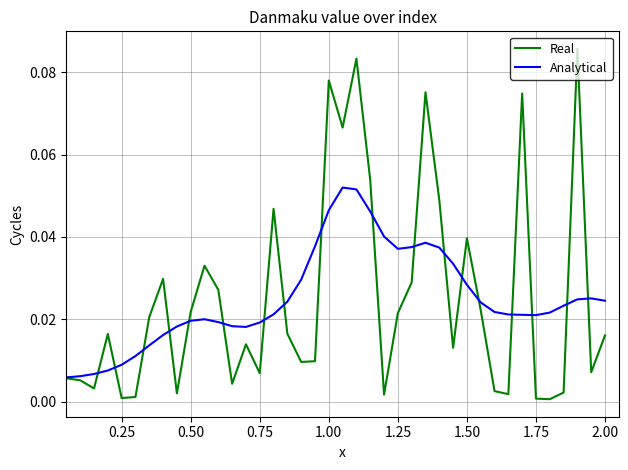

Which series has the widest spread of values?

Real